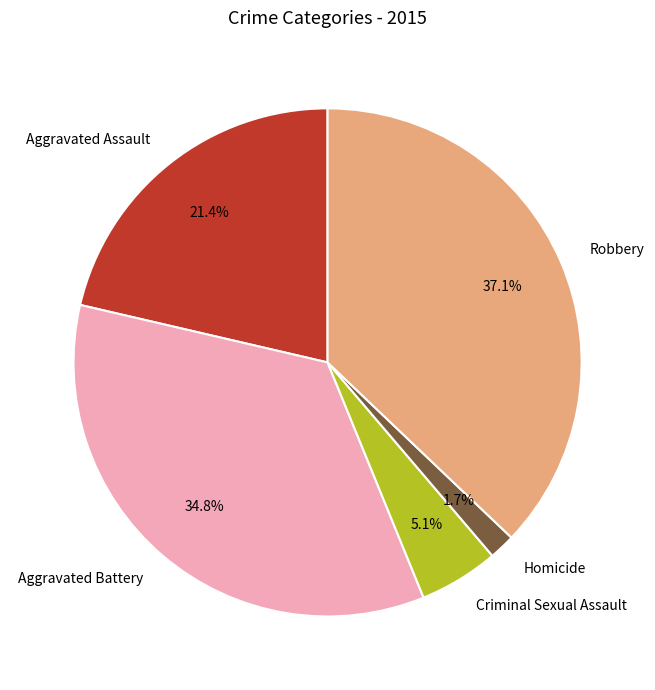

Is there any slice that represents more than half of the pie?

No